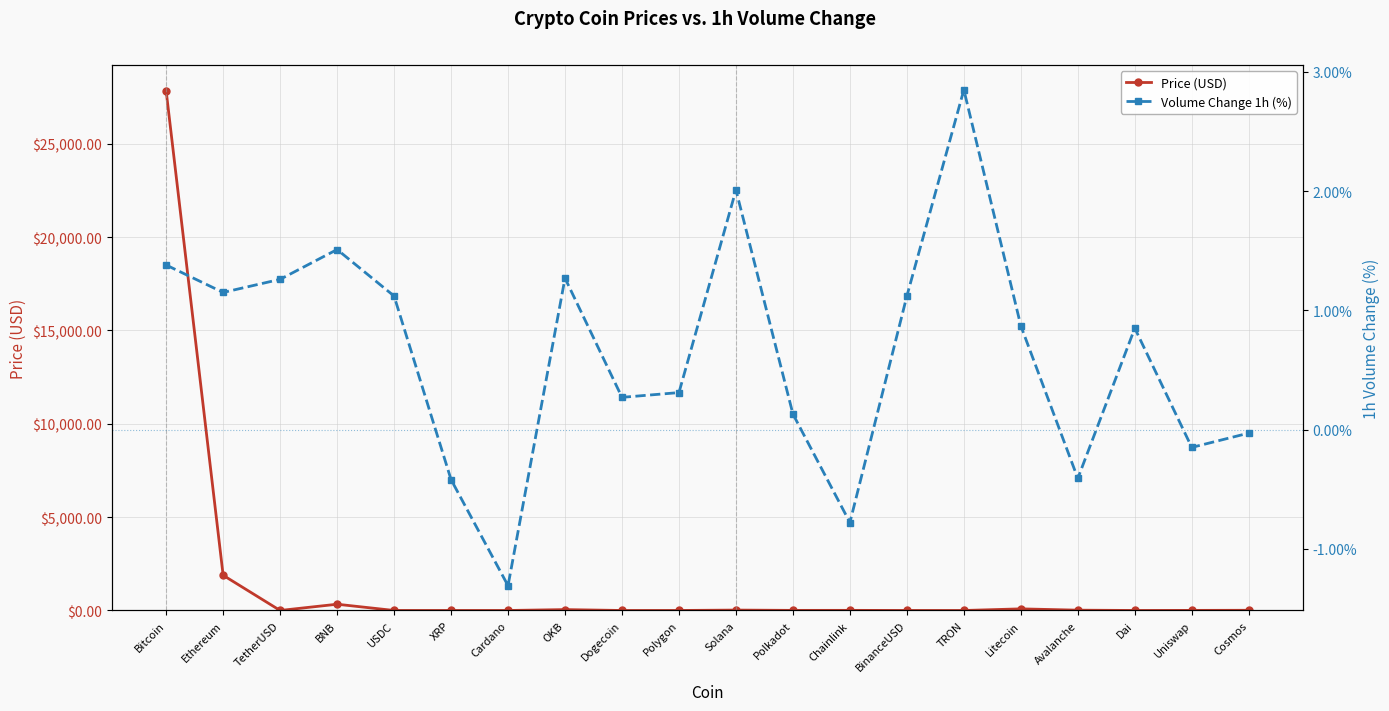

What are all the series names shown in the legend?

Price (USD), Volume Change 1h (%)